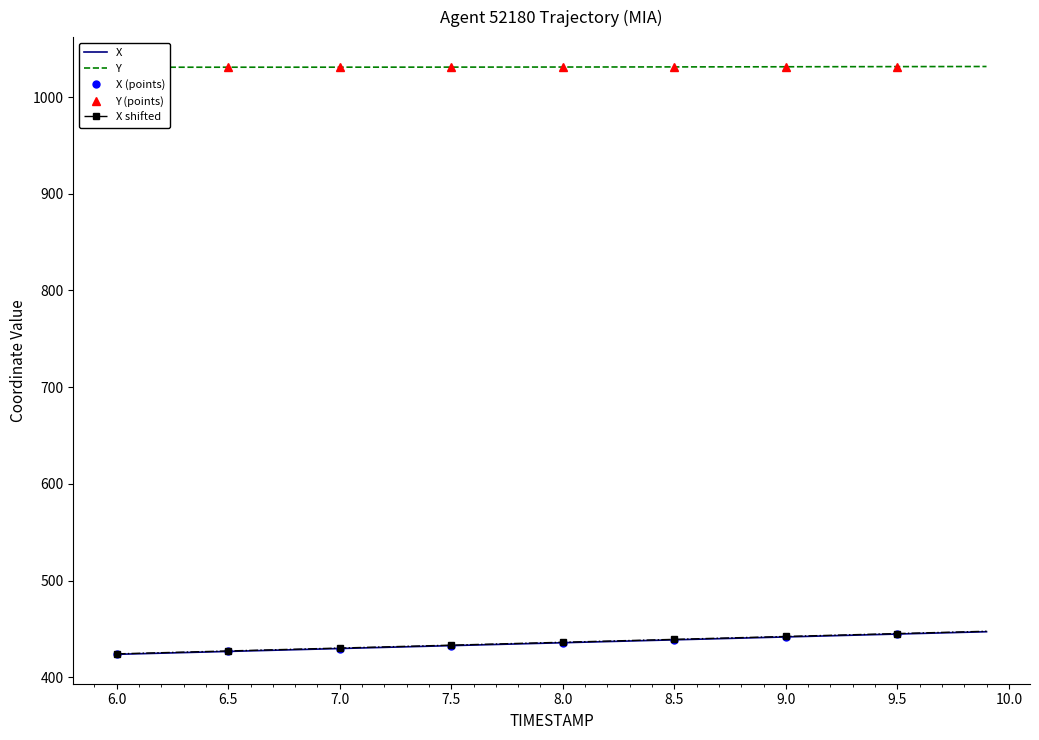

True or false: X and Y intersect in this chart.

False